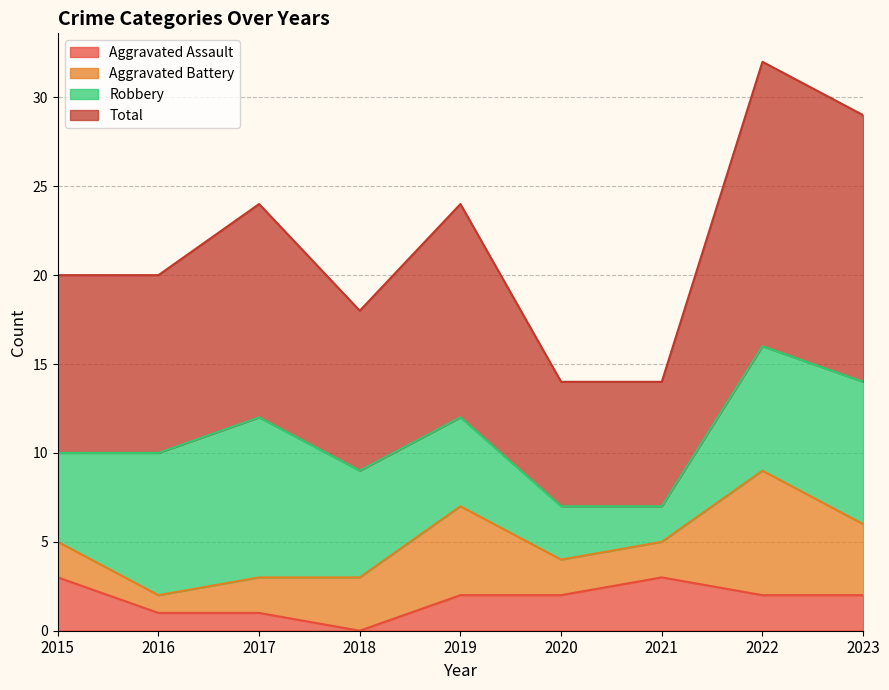

What is the sum of the Aggravated Assault values at 2020 and 2018?

2